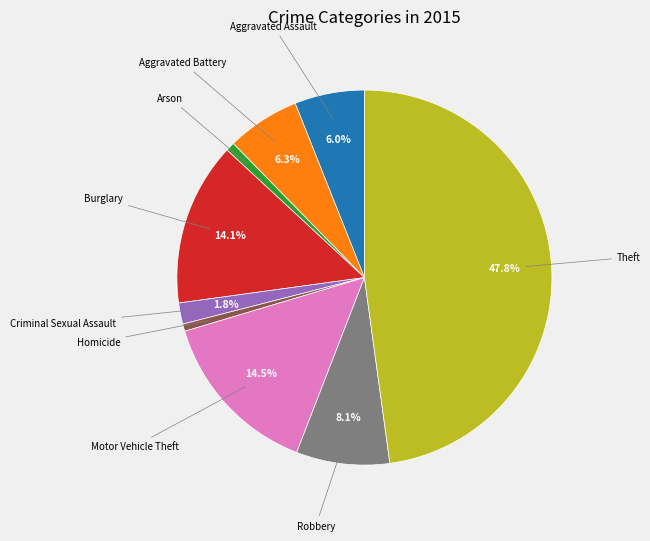

To the nearest percent, what is the difference between the Motor Vehicle Theft and Aggravated Battery slice percentages?

8%